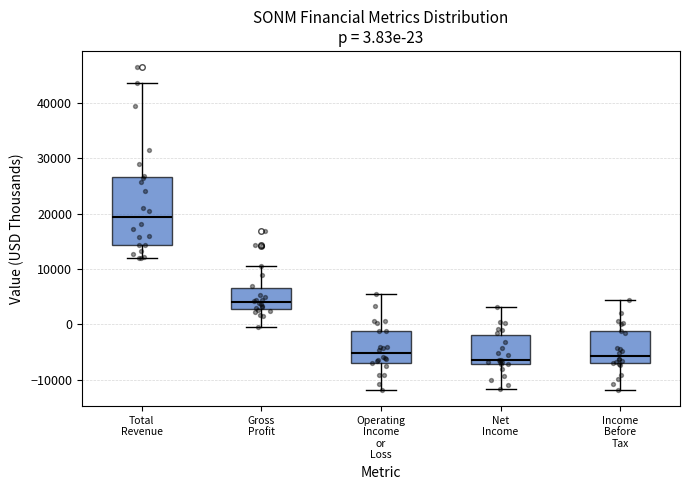

Which box has the highest median line?

Total Revenue